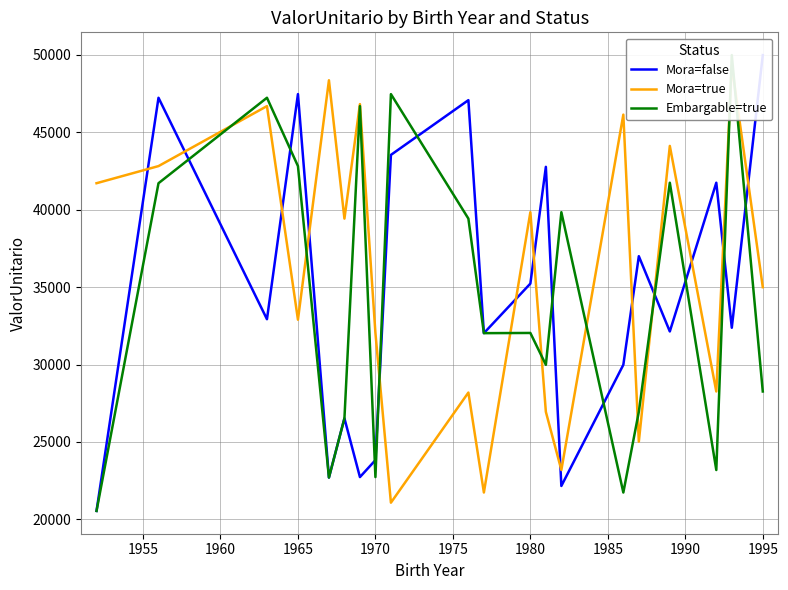

Which has a higher value, 1985 or 1960?

1960